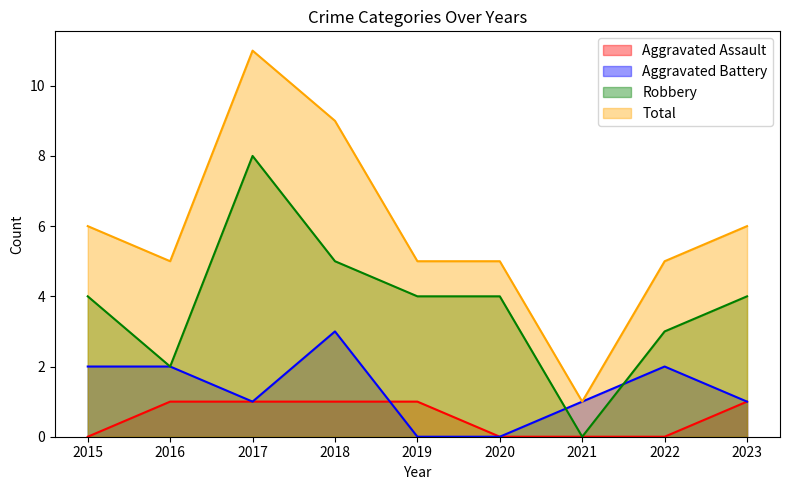

Which series ends up on top after the final intersection of Aggravated Battery and Robbery?

Robbery